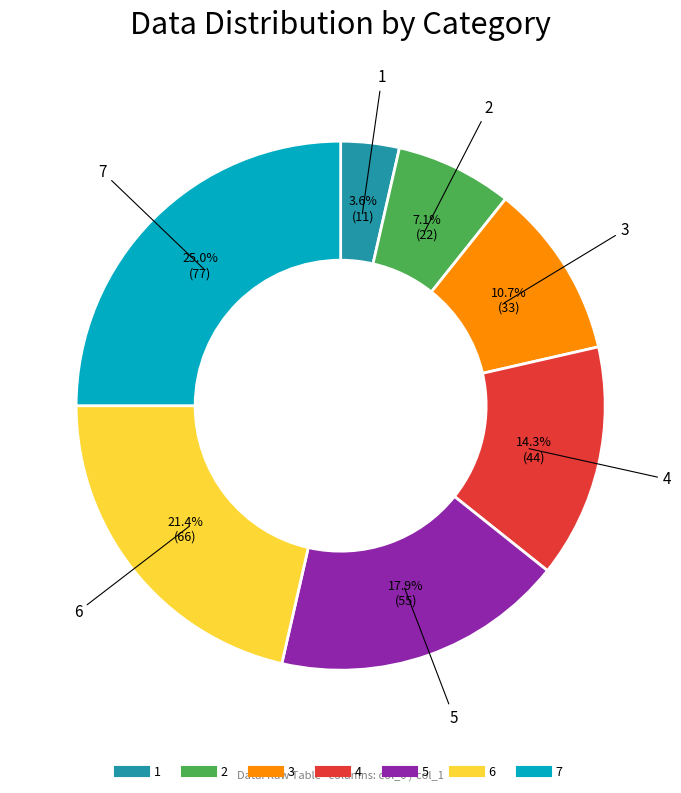

To the nearest percent, what percentage of the pie is 3?

11%